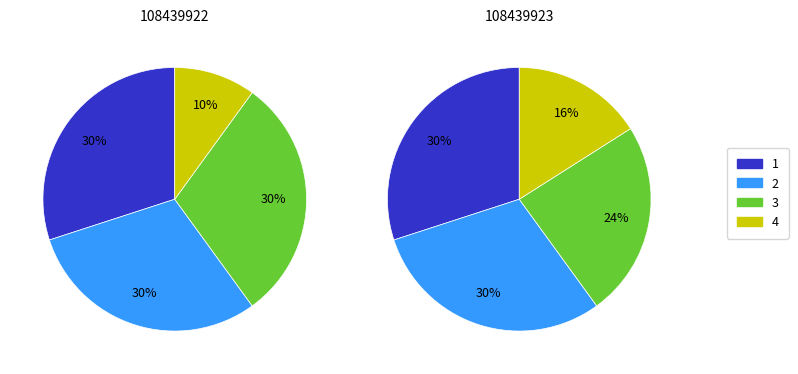

The 108439923 slice represents 40% of the pie. True or false?

False